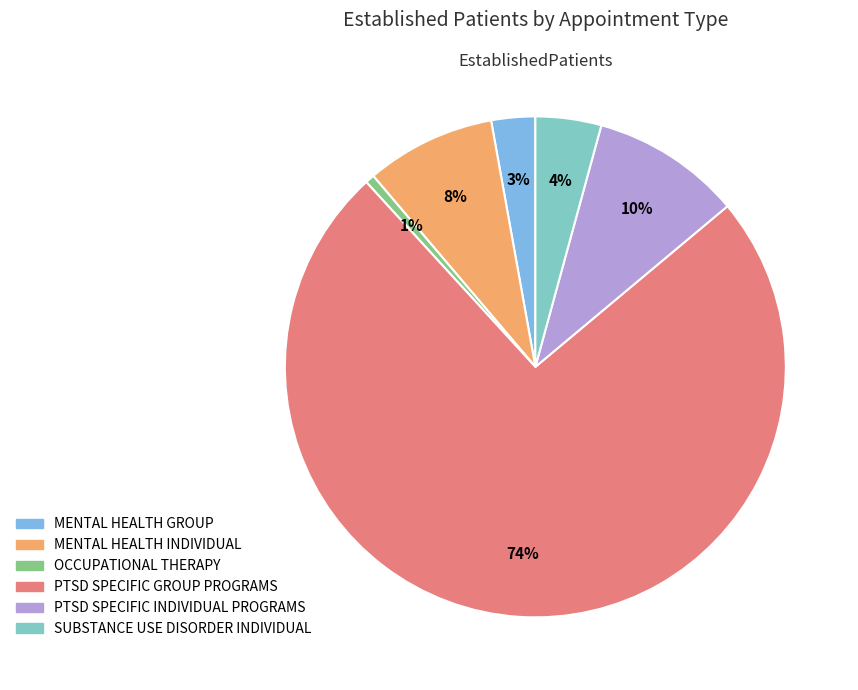

What is the ratio of the value at SUBSTANCE USE DISORDER INDIVIDUAL to the value at MENTAL HEALTH INDIVIDUAL?

0.5